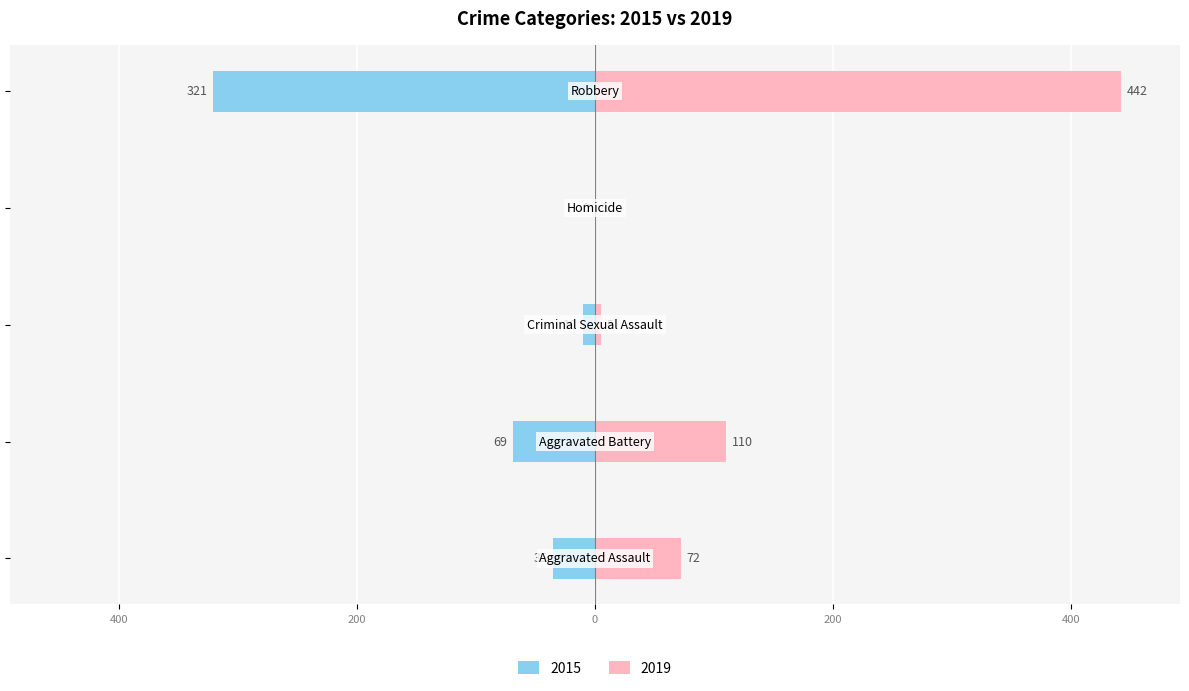

At Robbery, list the series in order from smallest to largest.

2015, 2019